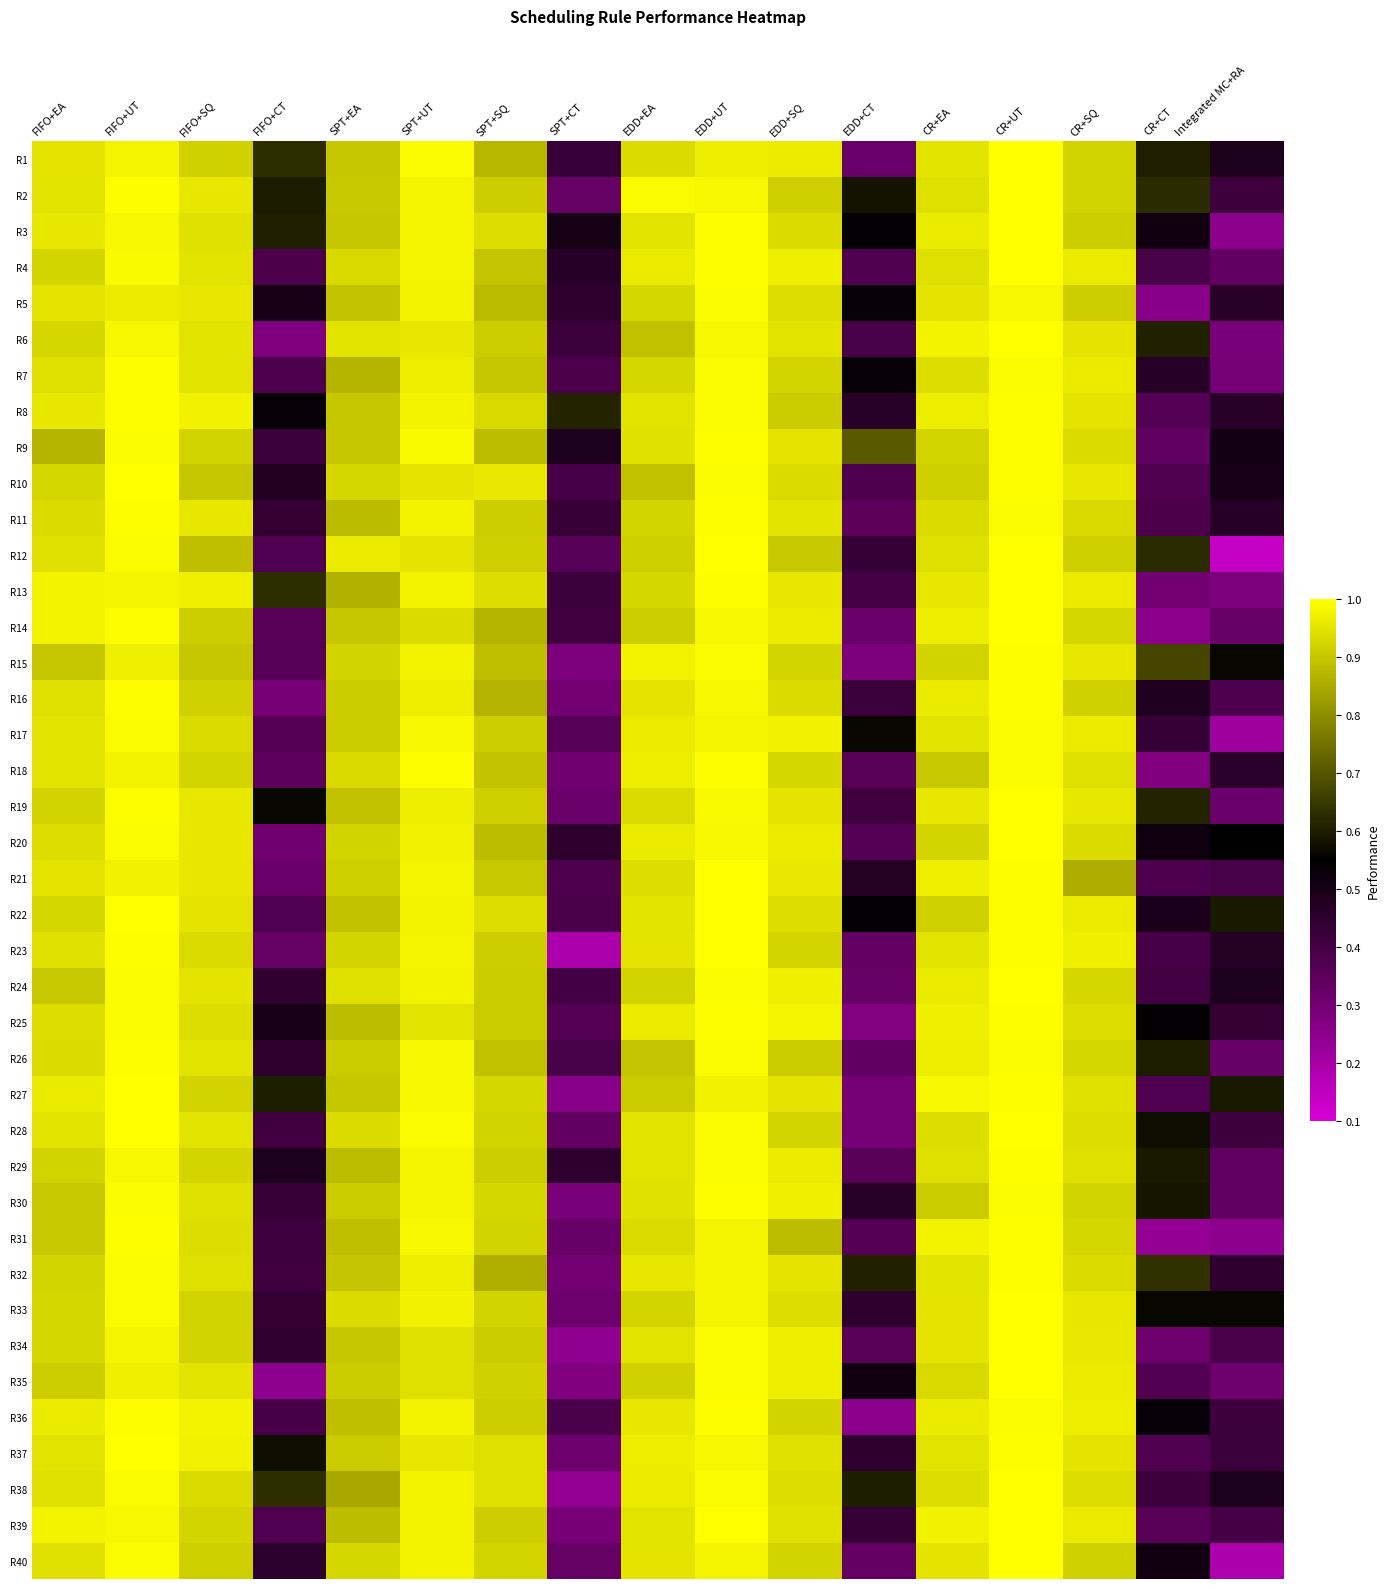

Rank the series by their maximum value, from highest to lowest.

R1, R2, R3, R4, R6, R10, R12, R13, R14, R19, R20, R21, R22, R23, R24, R27, R28, R33, R34, R35, R37, R38, R39, R40, R7, R9, R11, R18, R30, R32, R15, R25, R29, R31, R36, R8, R16, R26, R5, R17